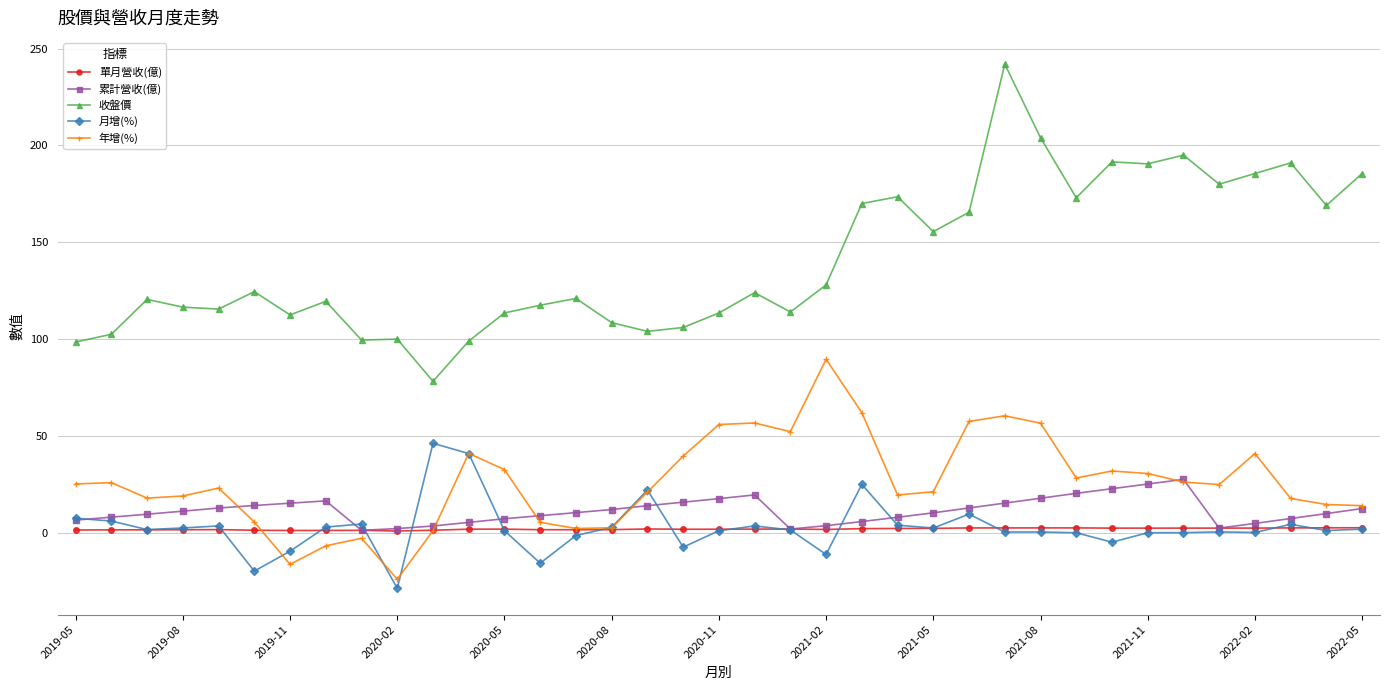

Rank the series by their maximum value, from lowest to highest.

單月營收(億), 累計營收(億), 月增(%), 年增(%), 收盤價